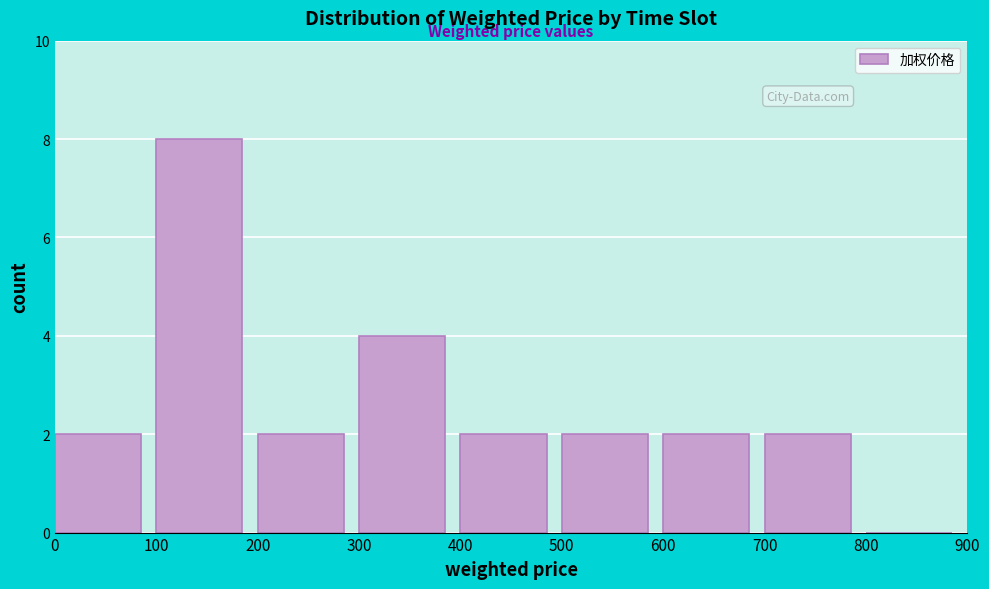

What is the height of the bar covering 400 to 500 on the x-axis? The values are not printed on the chart, so give them approximately, as read against the axis.

2